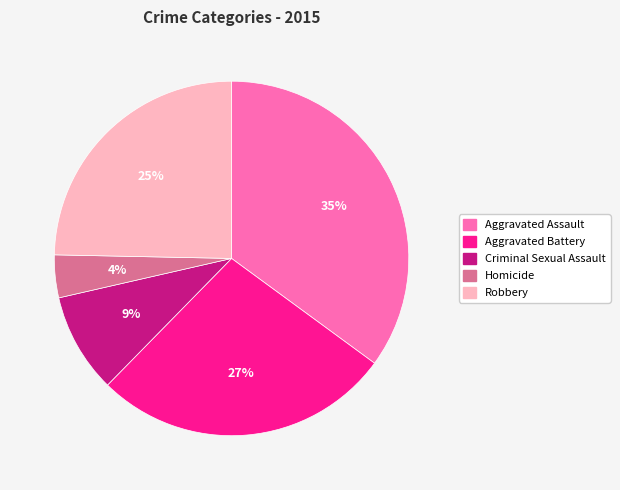

Between Homicide and Aggravated Assault, which is larger?

Aggravated Assault